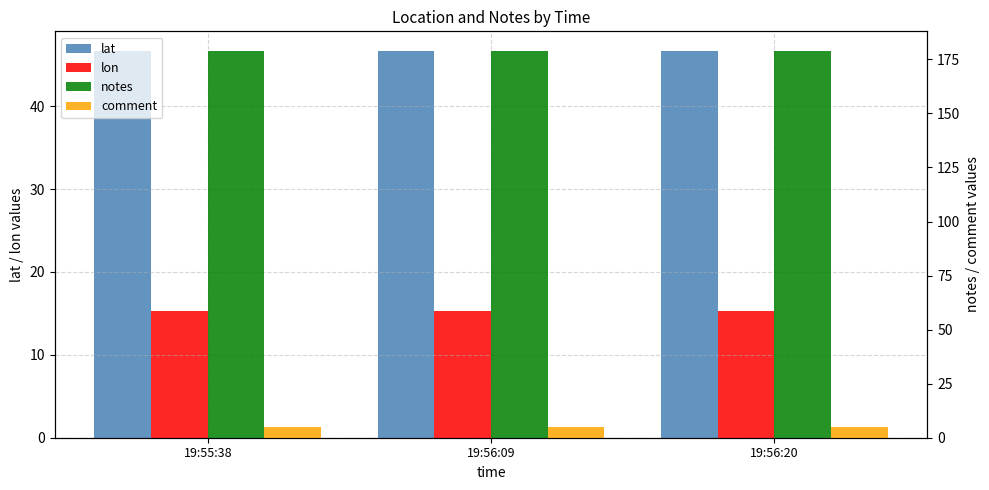

At which category does the chart reach its peak across all series?

19:55:38